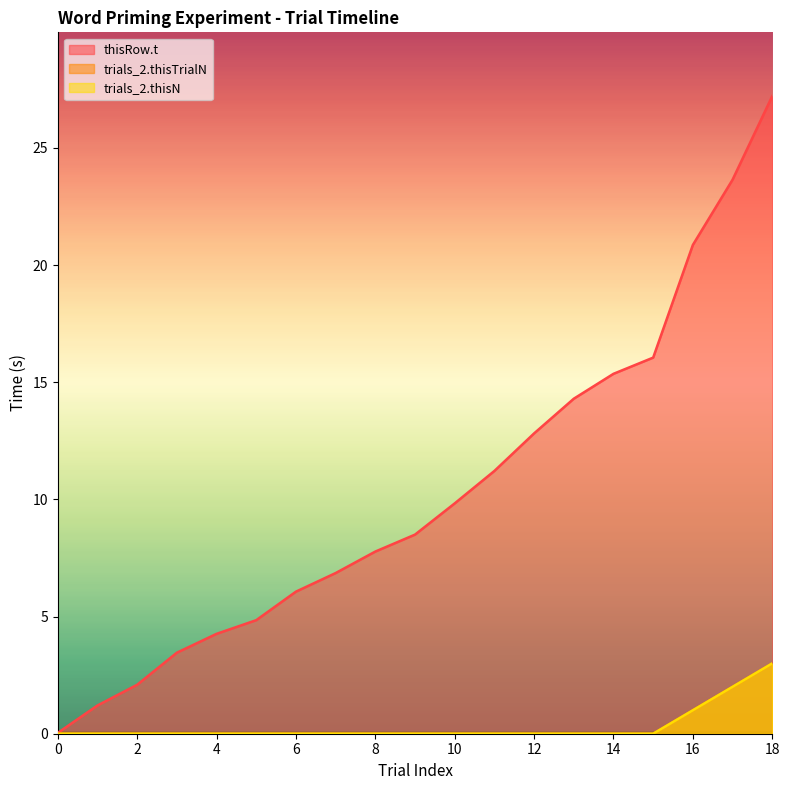

True or false: trials_2.thisN and thisRow.t cross at least once.

False